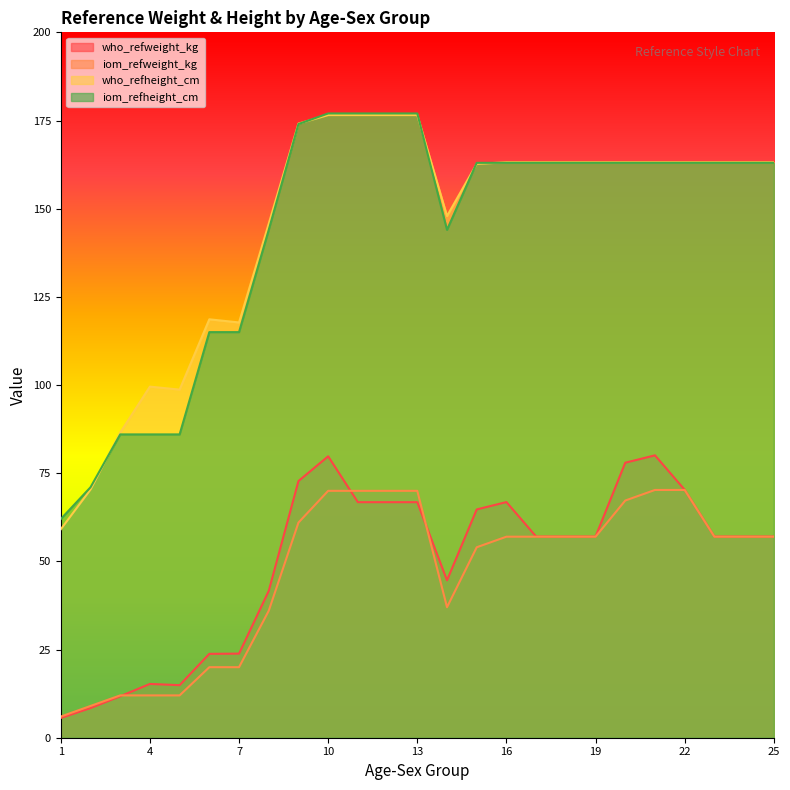

How many data points does each series have?

25